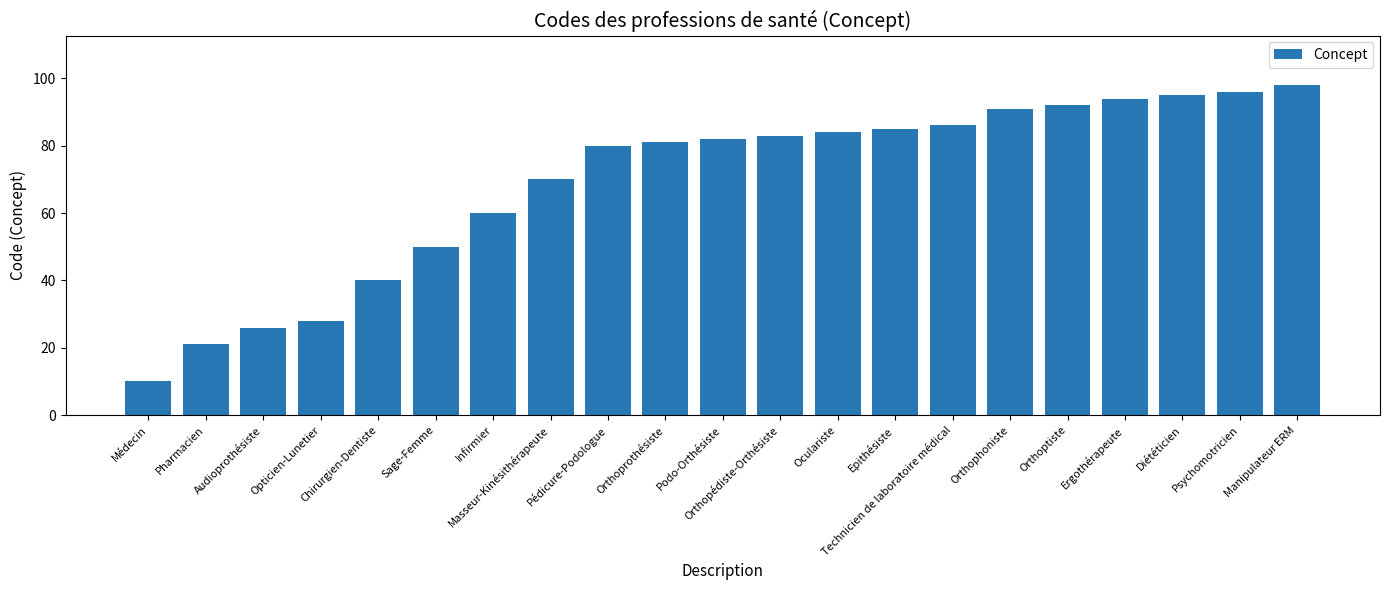

What is the minimum value shown in the chart?

10